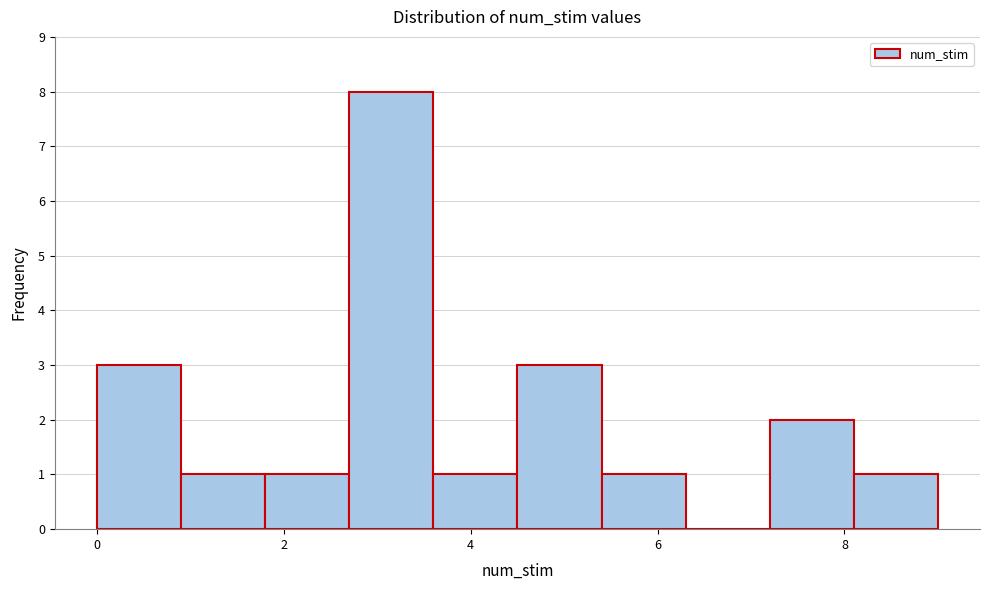

Reading left to right, transcribe this chart: for each bar, give the range it covers on the x-axis and its height. Neither the bar edges nor the heights are printed on the chart, so give them approximately, as read against the axes.

0.0 to 0.9: 3
0.9 to 1.8: 1
1.8 to 2.7: 1
2.7 to 3.6: 8
3.6 to 4.5: 1
4.5 to 5.4: 3
5.4 to 6.3: 1
6.3 to 7.2: 0
7.2 to 8.1: 2
8.1 to 9.0: 1